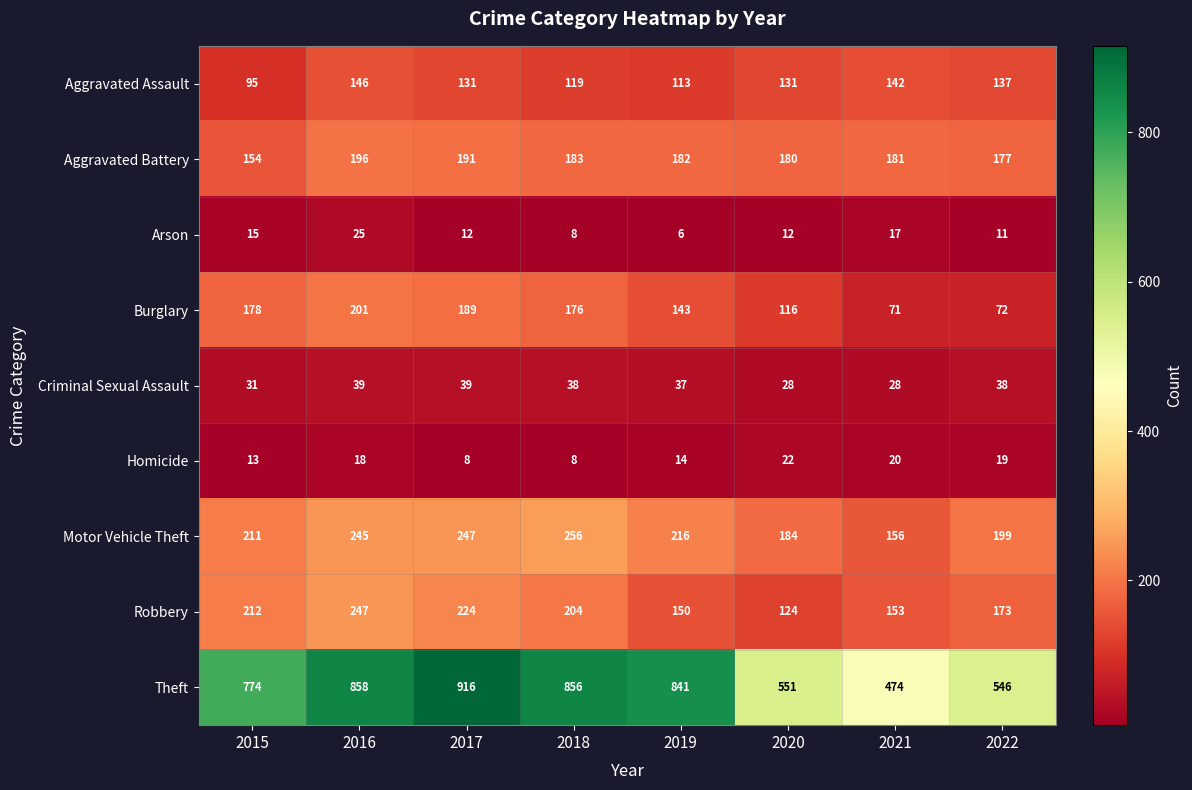

How many data points in Aggravated Assault are less than 131?

3